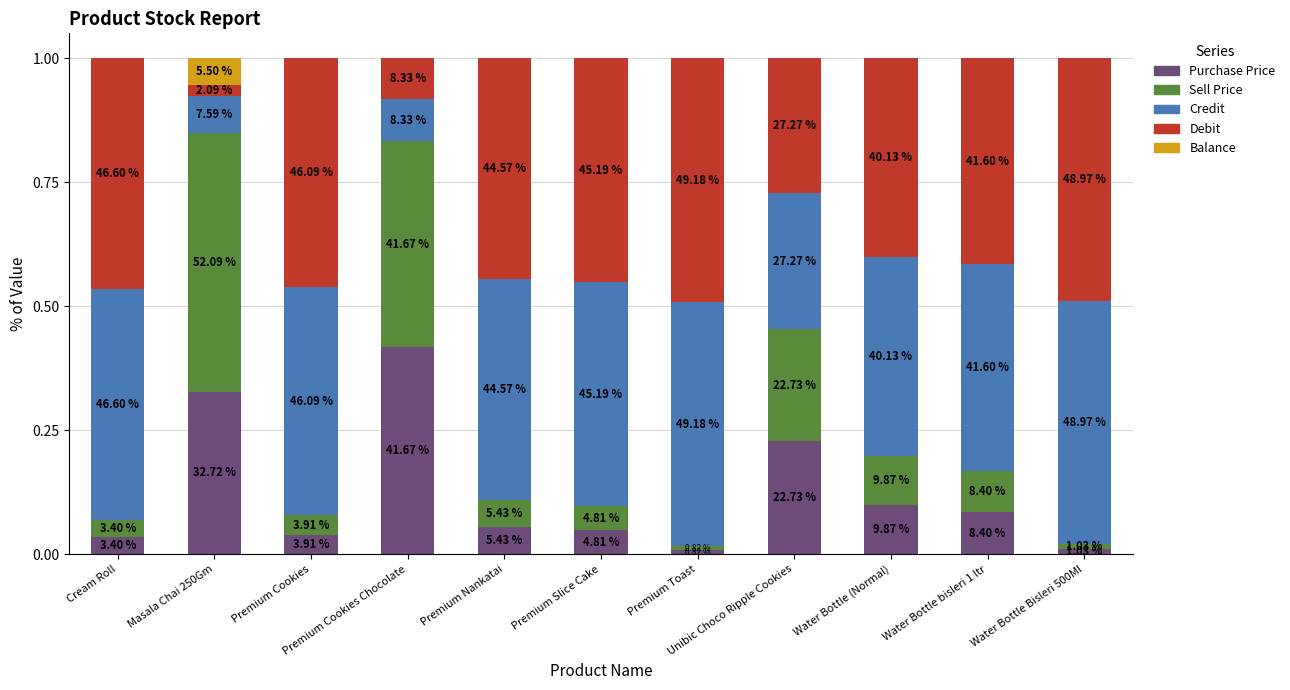

Does the chart contain stacked bars?

Yes